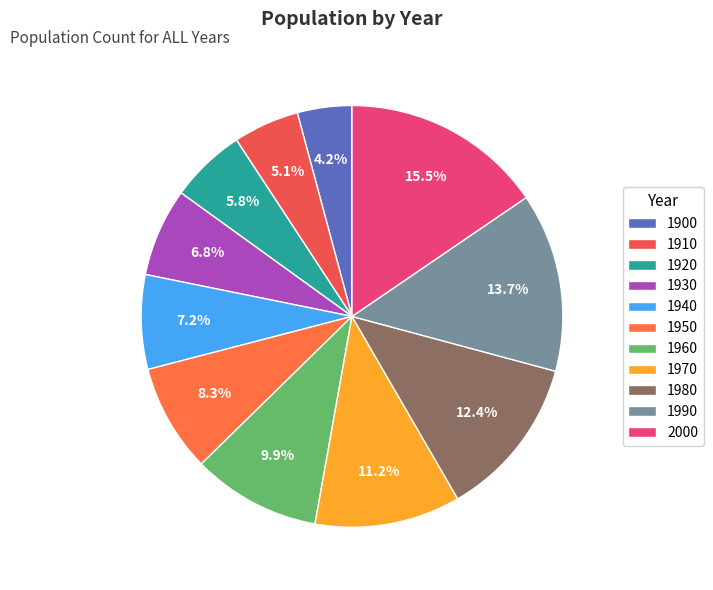

What is the total percentage of 1960 and 1930?

16.6%